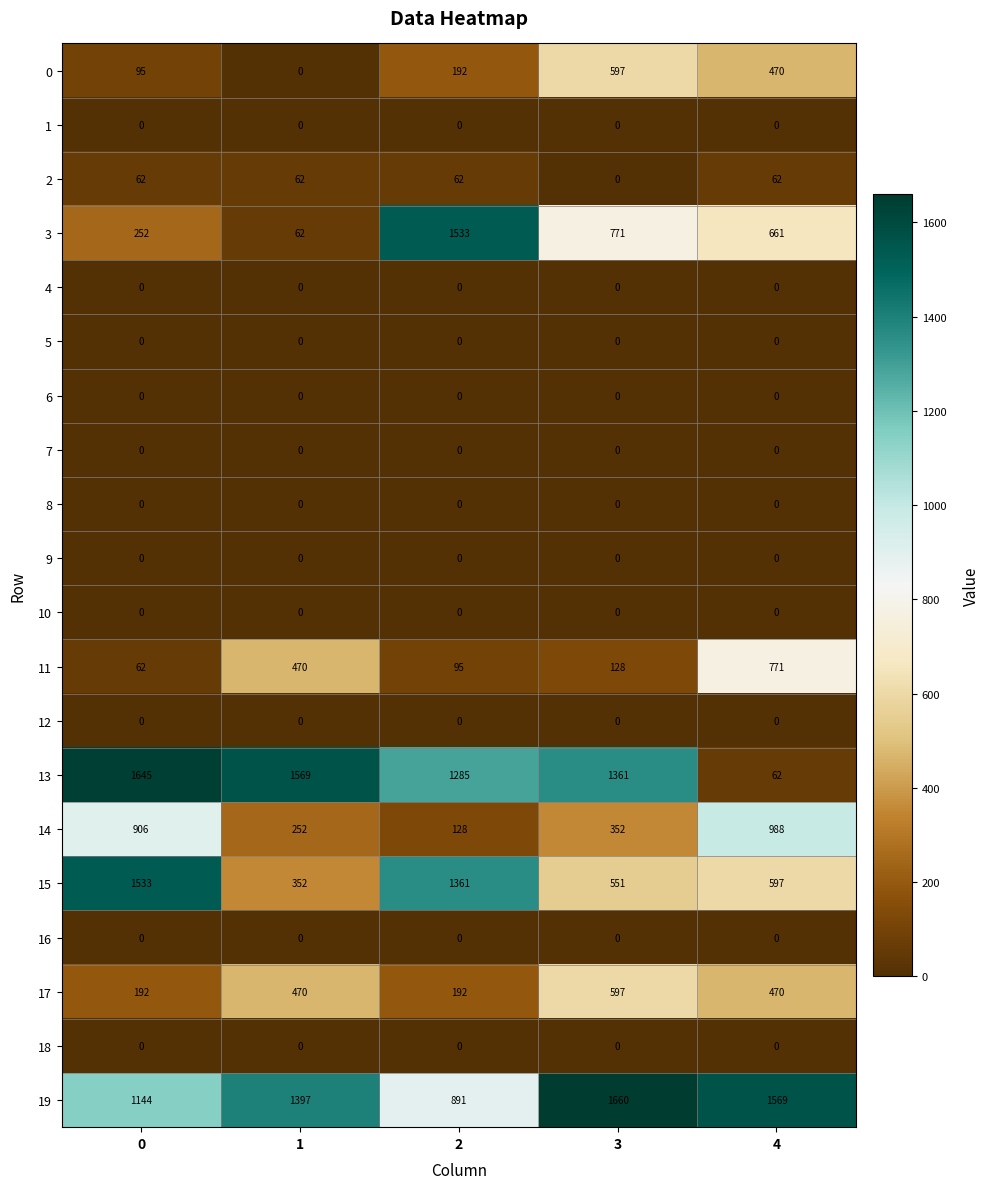

What is the maximum value shown in the chart?

1660